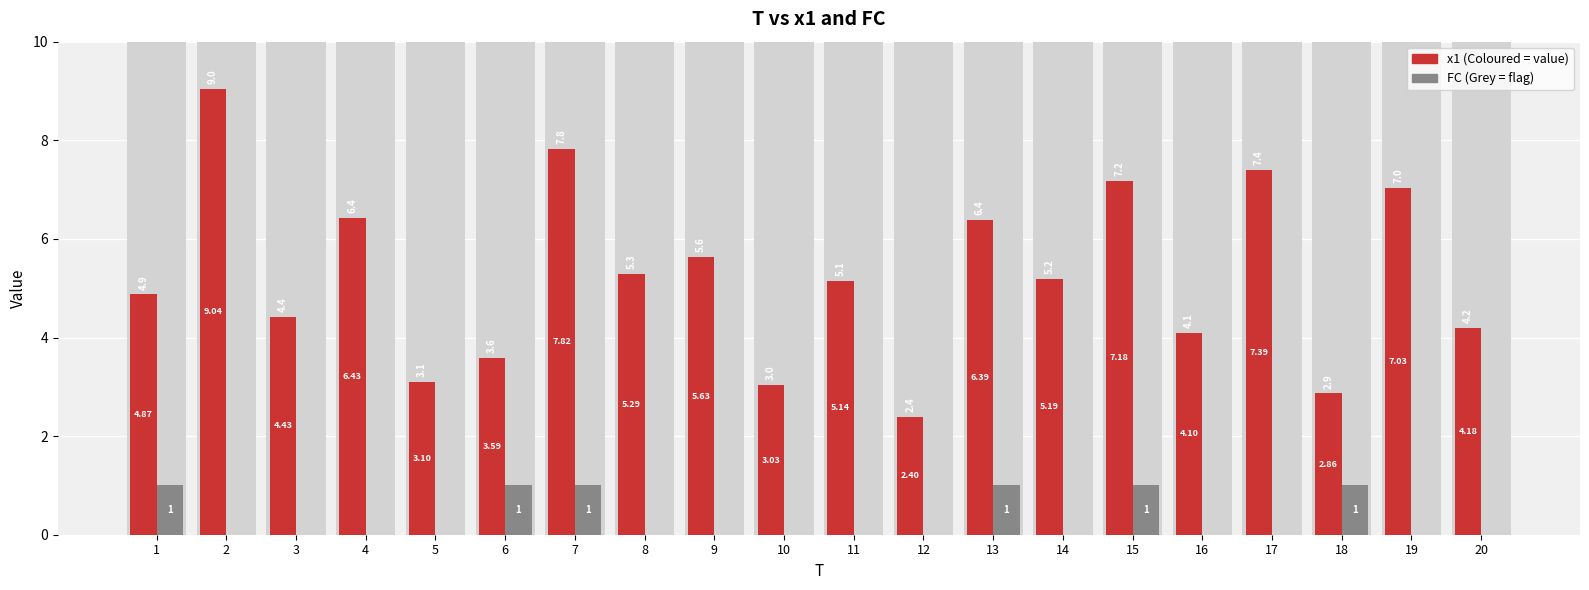

Where does the x1 series first go above 5?

2